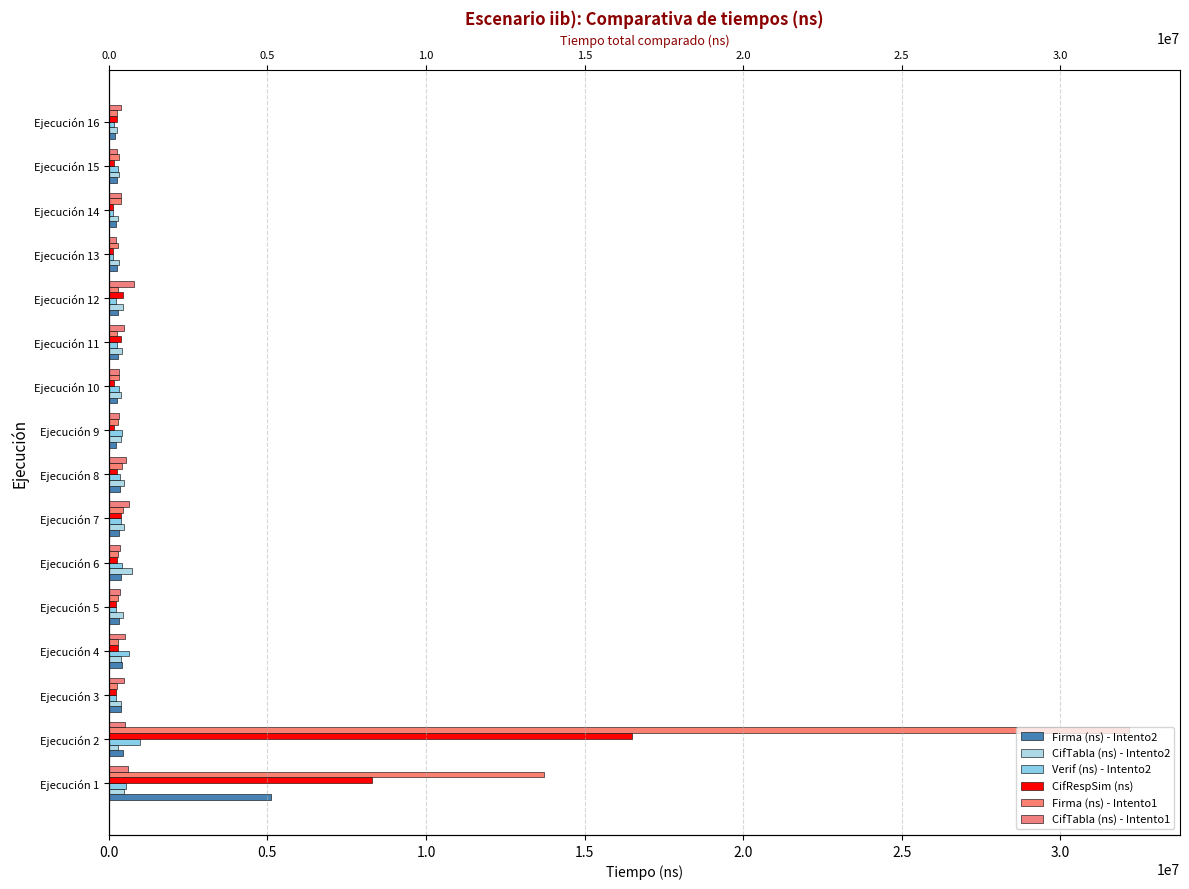

Rank the series by their maximum value, from lowest to highest.

CifTabla (ns) - Intento2, CifTabla (ns) - Intento1, Verif (ns) - Intento2, Firma (ns) - Intento2, CifRespSim (ns), Firma (ns) - Intento1